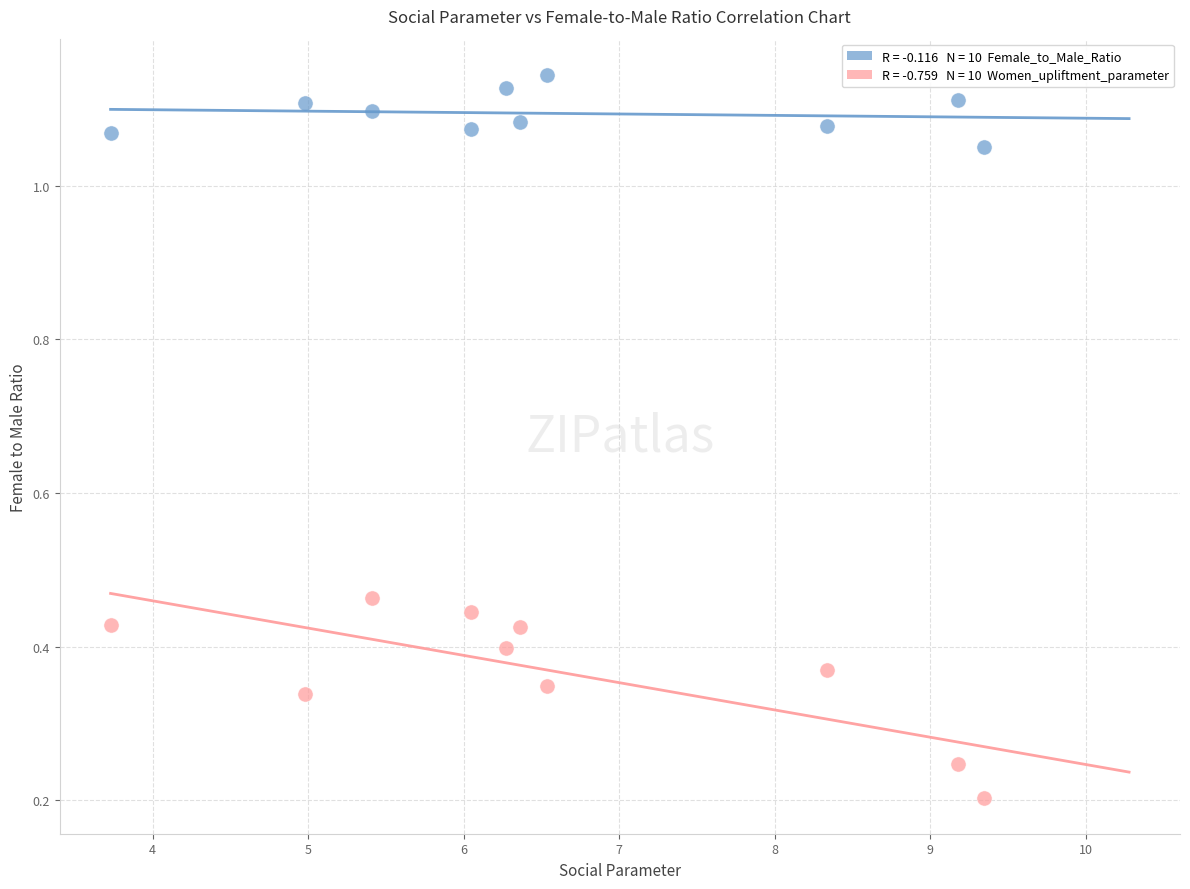

Across all data points, what is the range of Y values (max minus min)?

0.9